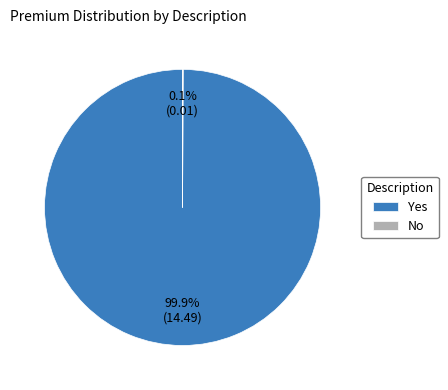

To the nearest percent, what percentage of the pie is Yes?

100%